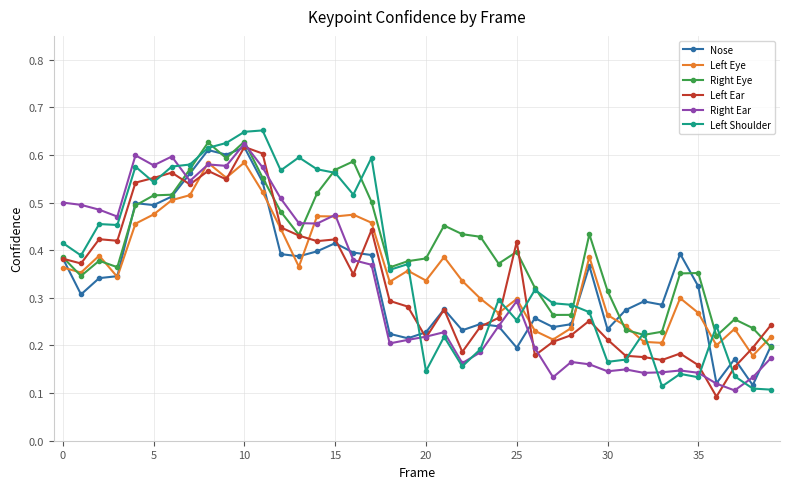

True or false: Nose has more than 2 interior local peaks.

True